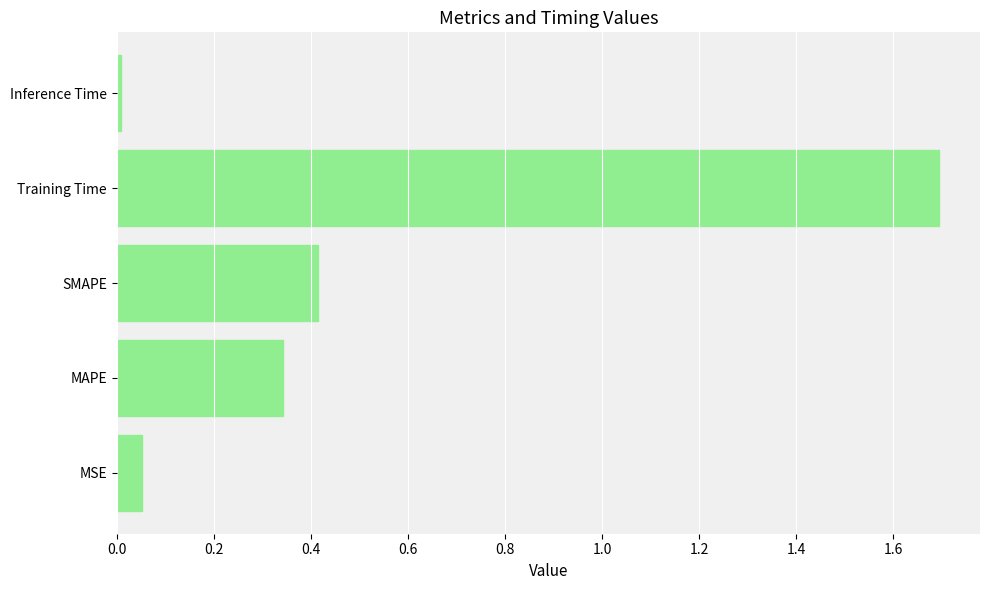

Does the chart contain any negative values?

No